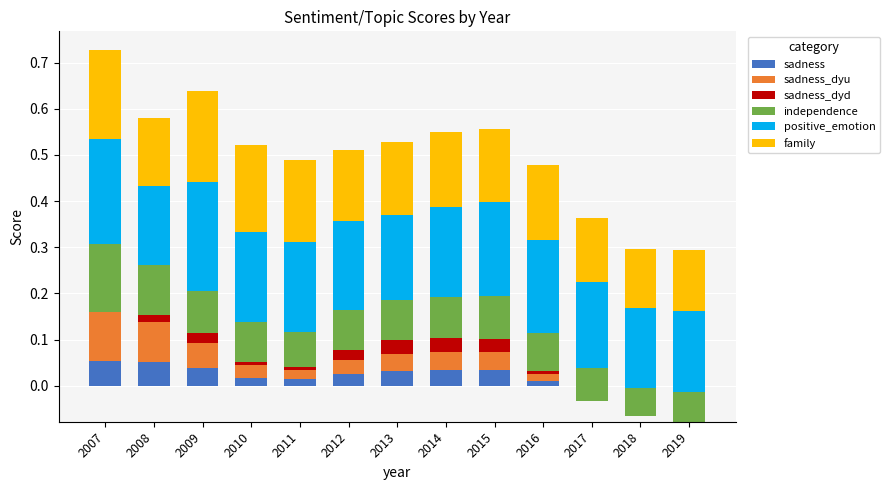

Read the sadness value at 2007.

0.1